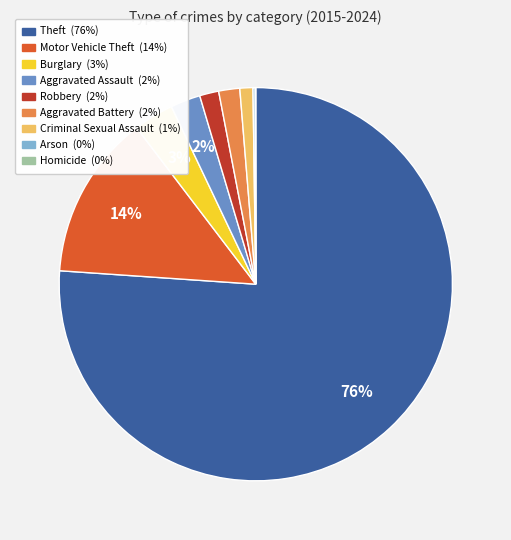

To the nearest percent, what is the combined percentage of Theft and Criminal Sexual Assault?

77%